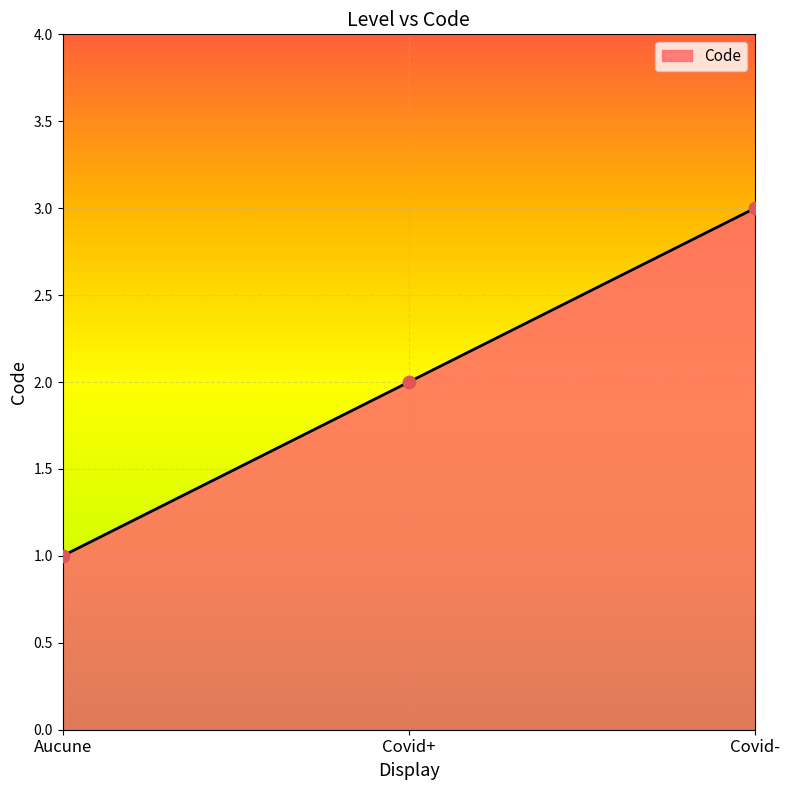

Which has a higher value, Covid- or Covid+?

Covid-